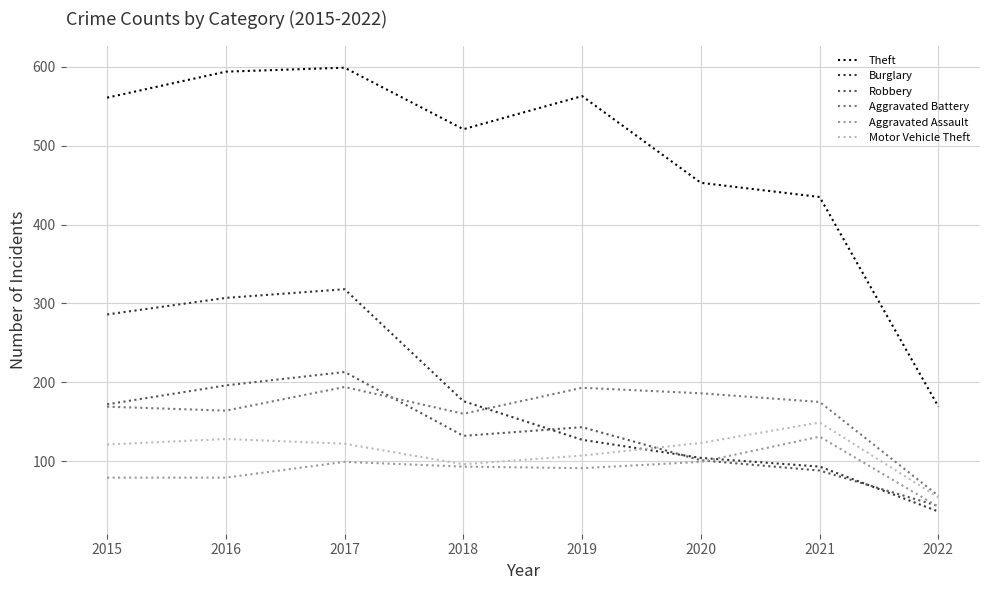

Is it true that Aggravated Battery equals 237 at 2021?

False